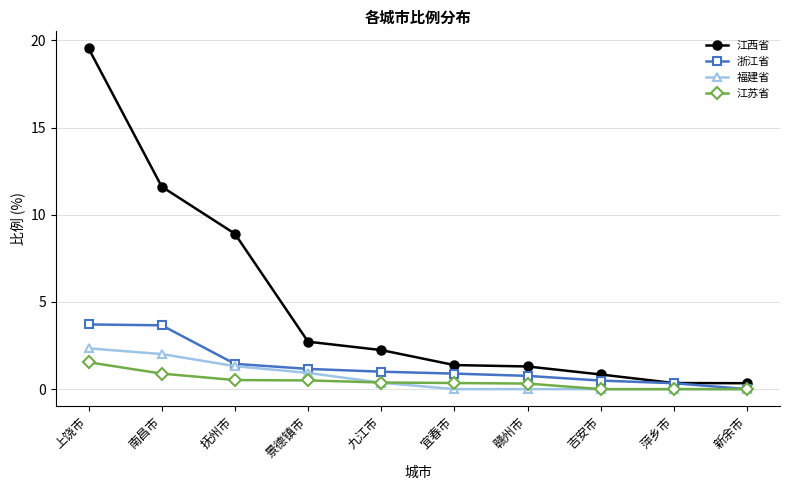

True or false: 江西省 and 福建省 cross at least once.

False